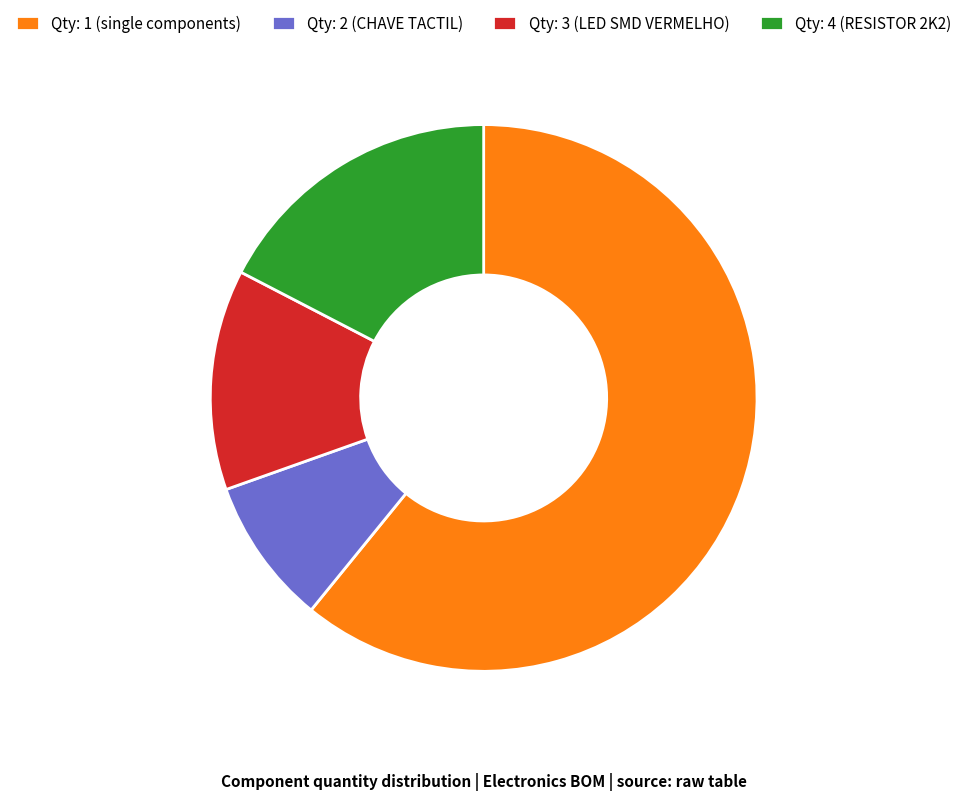

Combined, do Qty: 3 (LED SMD VERMELHO) and Qty: 4 (RESISTOR 2K2) account for over 50%?

No